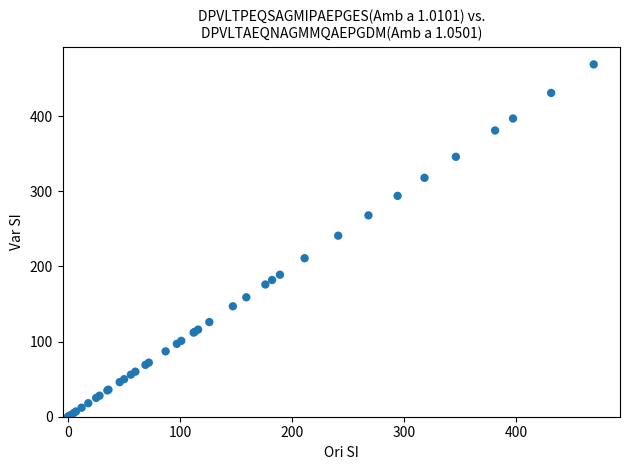

What Y value in the scatter plot is closest to 234?

241